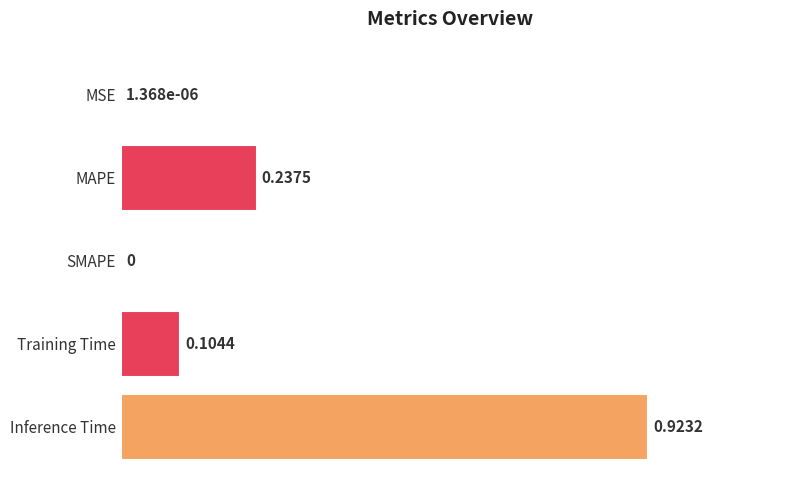

What is the average value?

0.3